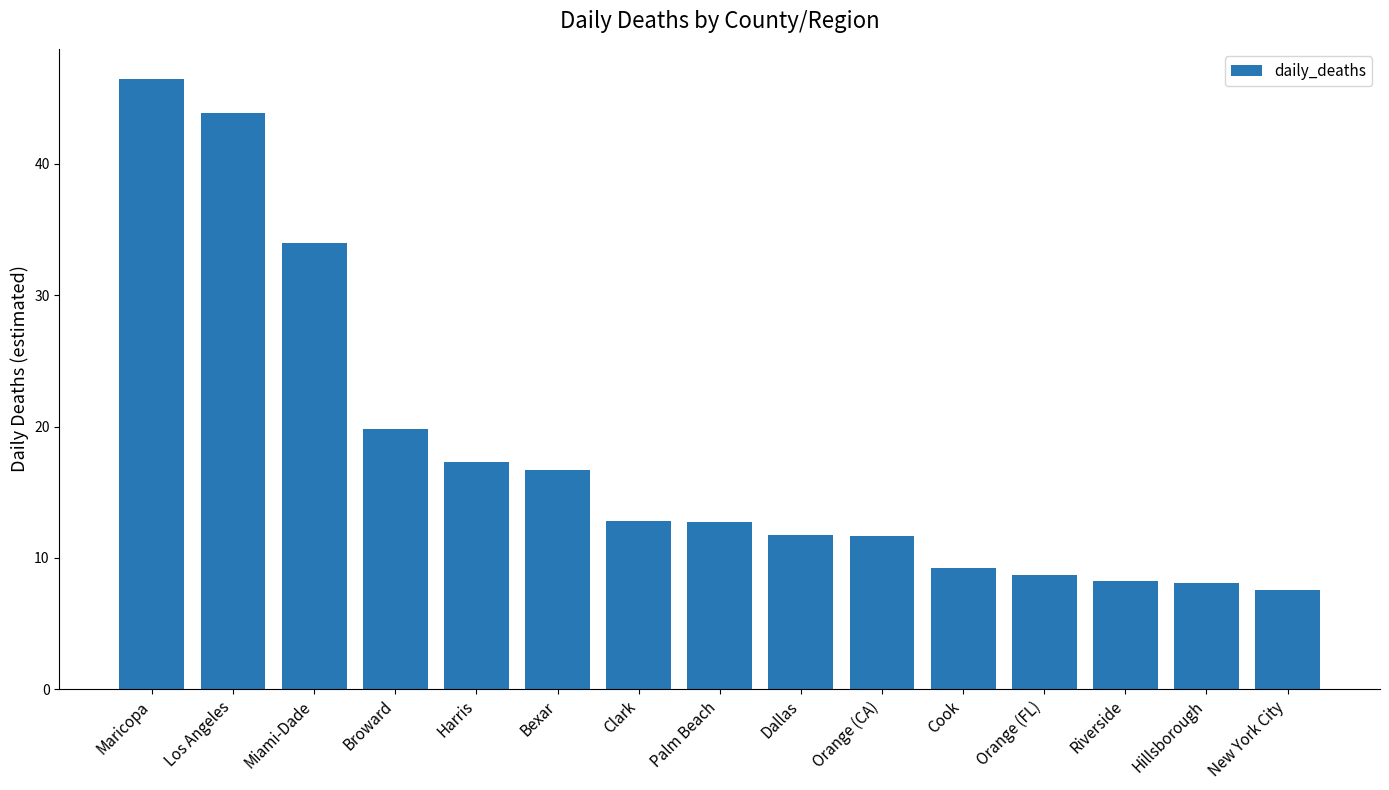

What is the ratio of the value at Hillsborough to the value at Orange (FL)?

0.9